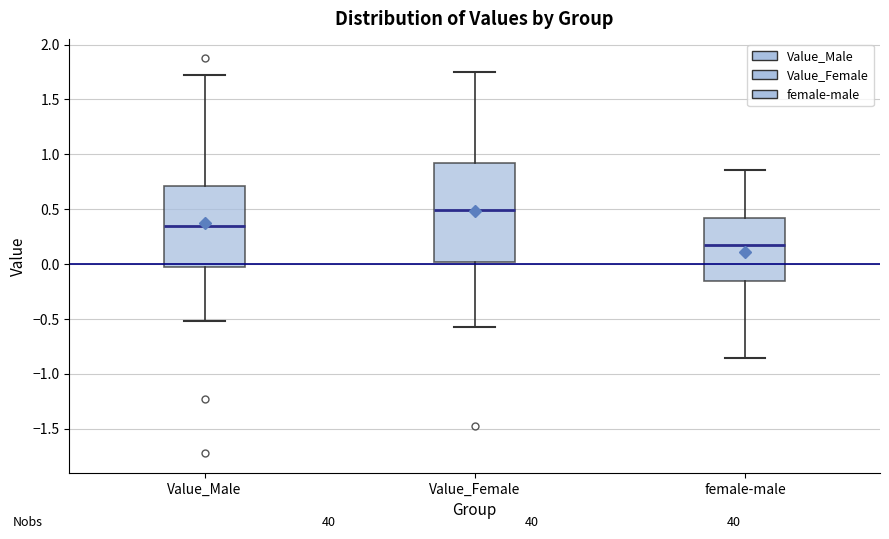

Where does the lower whisker of the box for Value_Male end on the y-axis? The values are not printed on the chart, so give them approximately, as read against the axis.

-0.50